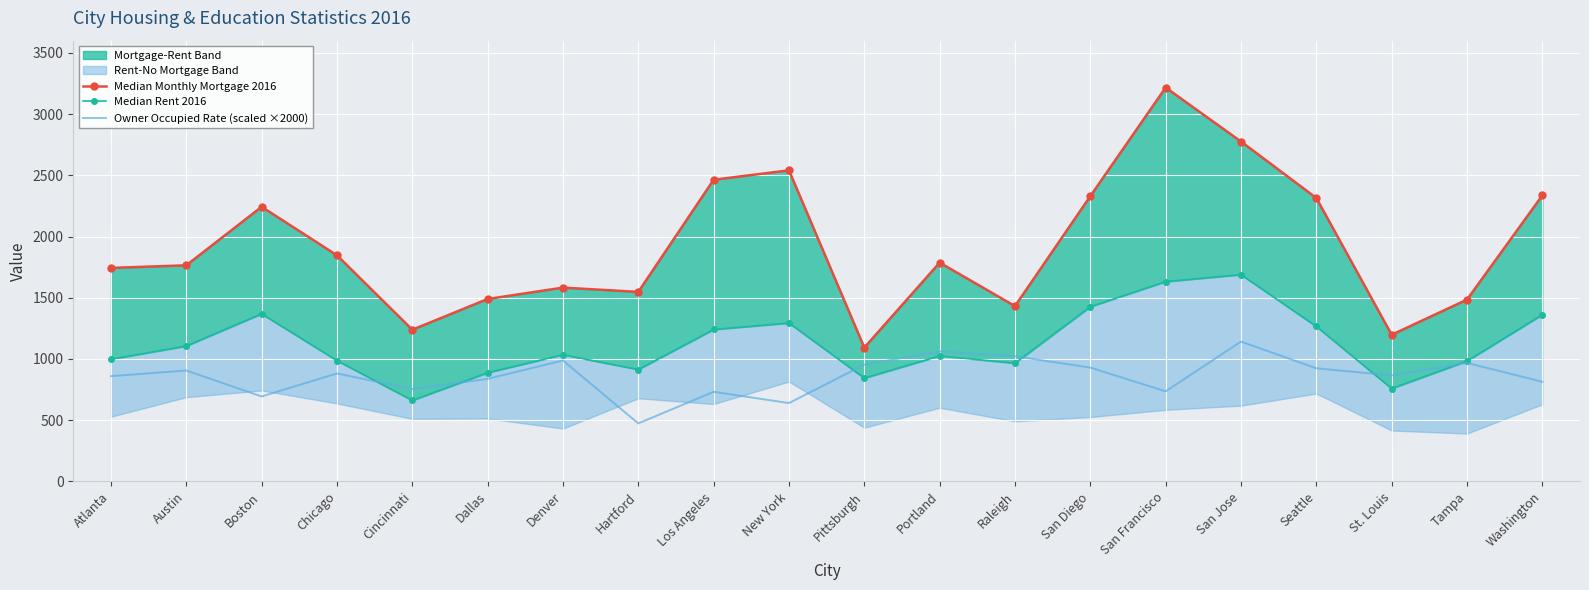

Rank the series by their maximum value, from highest to lowest.

Median Monthly Mortgage 2016, Median Rent 2016, Owner Occupied Rate (scaled ×2000)